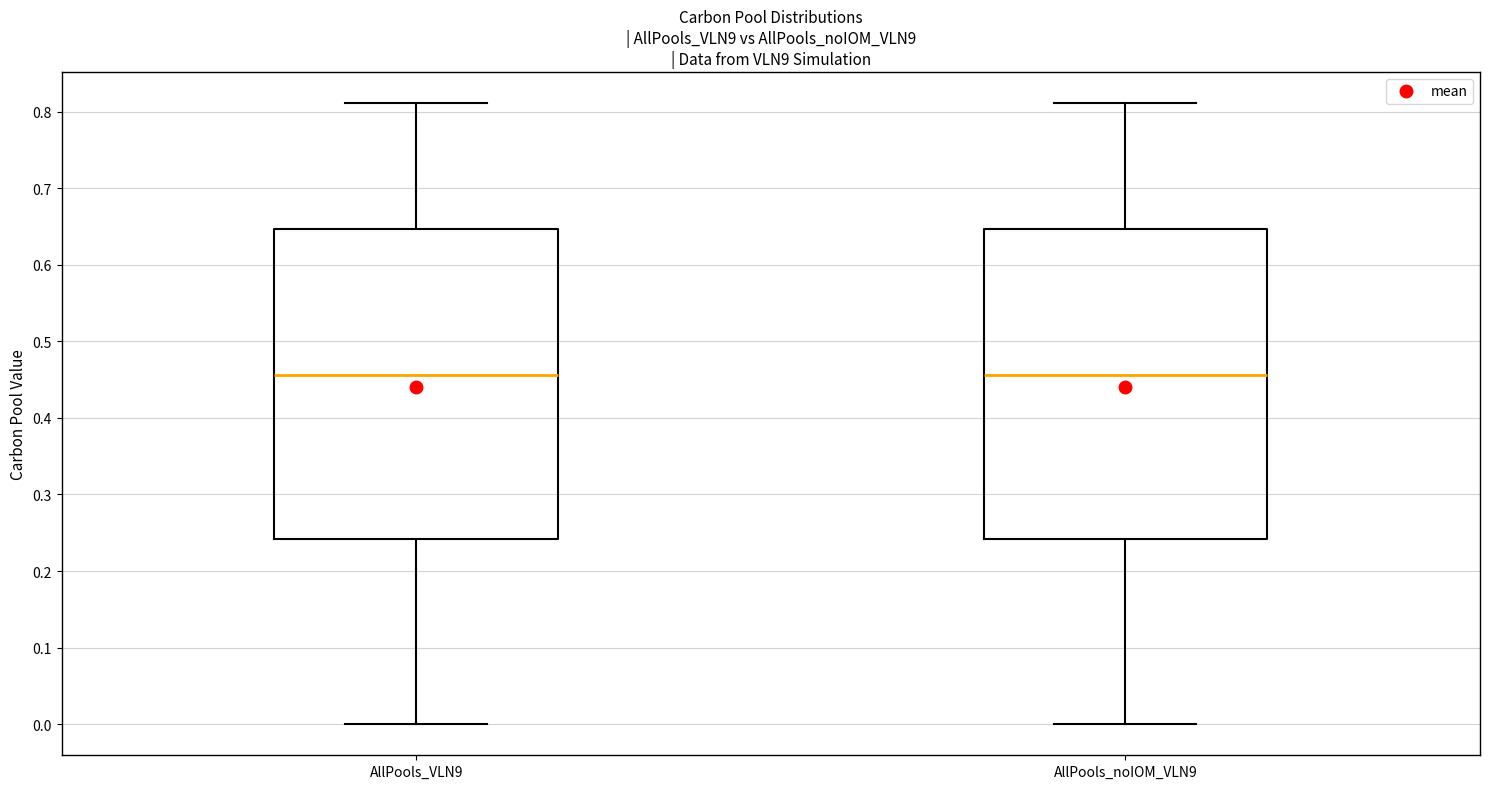

Where is the upper edge of the box for AllPools_VLN9 on the y-axis? The values are not printed on the chart, so give them approximately, as read against the axis.

0.65